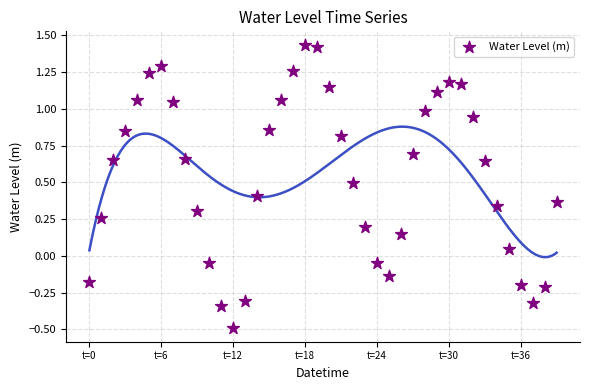

What is the range of Y values (max minus min)?

1.9